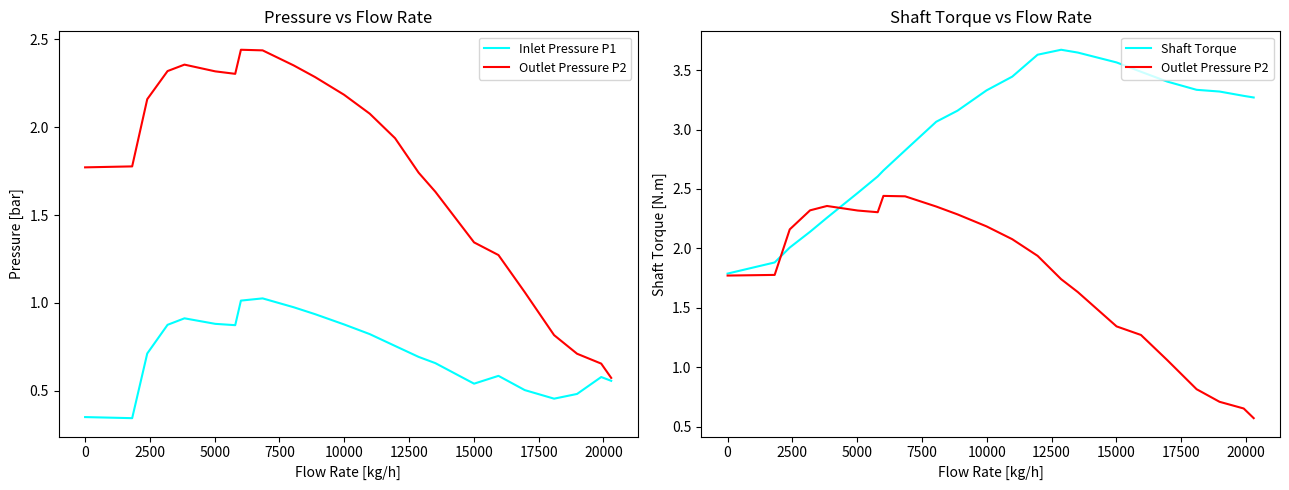

In Shaft Torque, how many points are higher than both neighbors (excluding endpoints)?

1